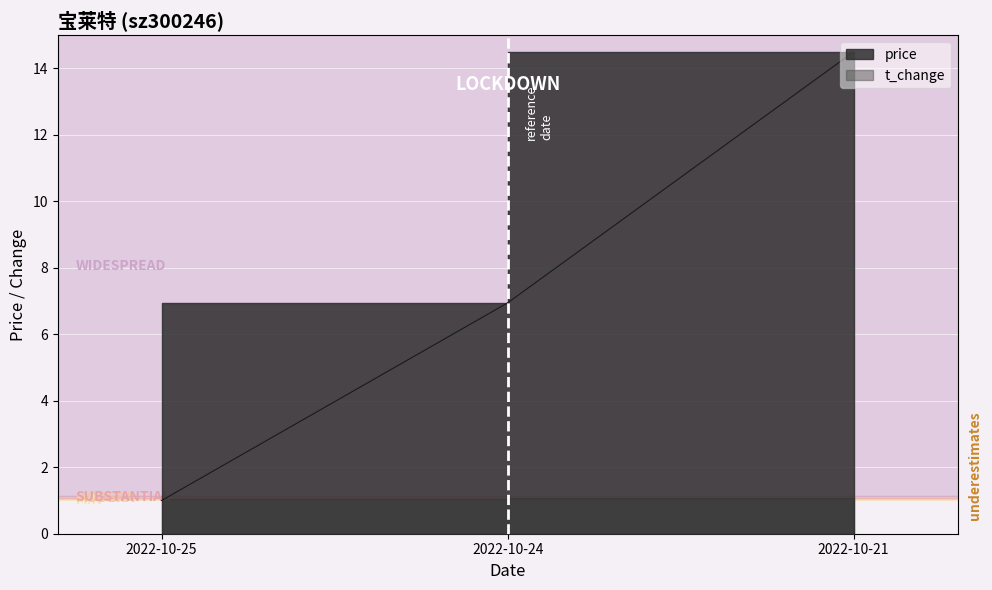

How many lines are shown in the chart?

1